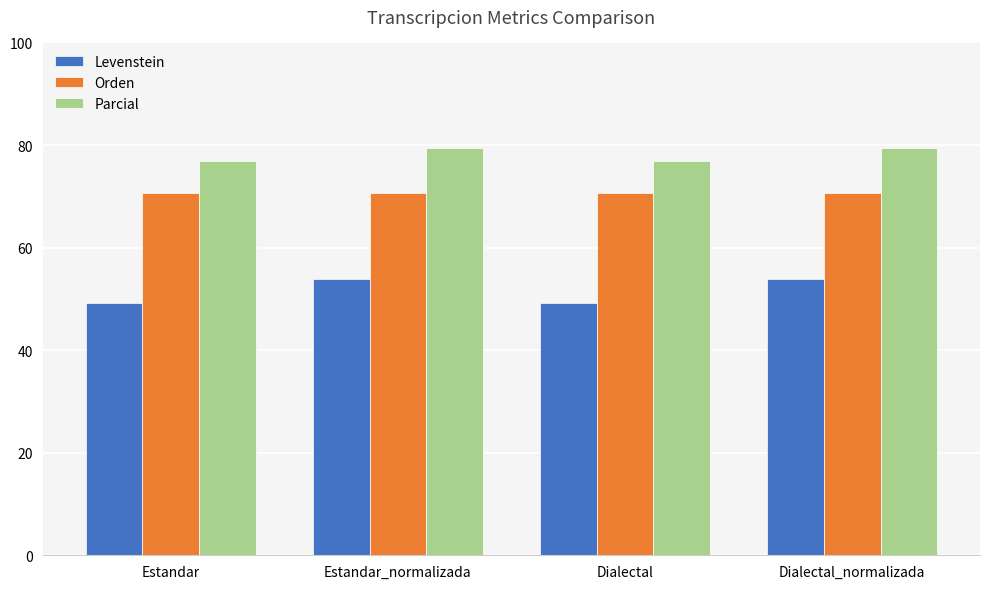

At how many categories does at least one series exceed 50?

4